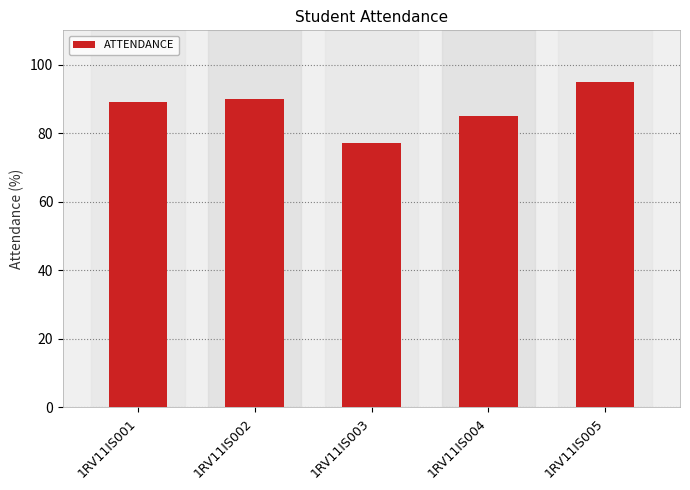

Rank the categories by value from lowest to highest.

1RV11IS003, 1RV11IS004, 1RV11IS001, 1RV11IS002, 1RV11IS005